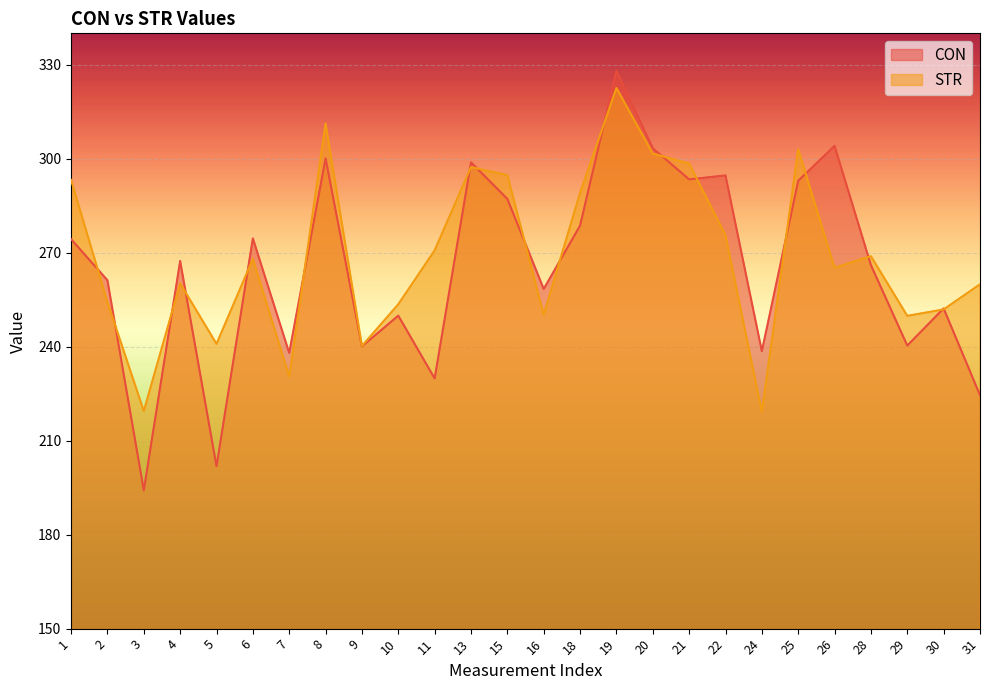

True or false: STR and CON cross at least once.

True